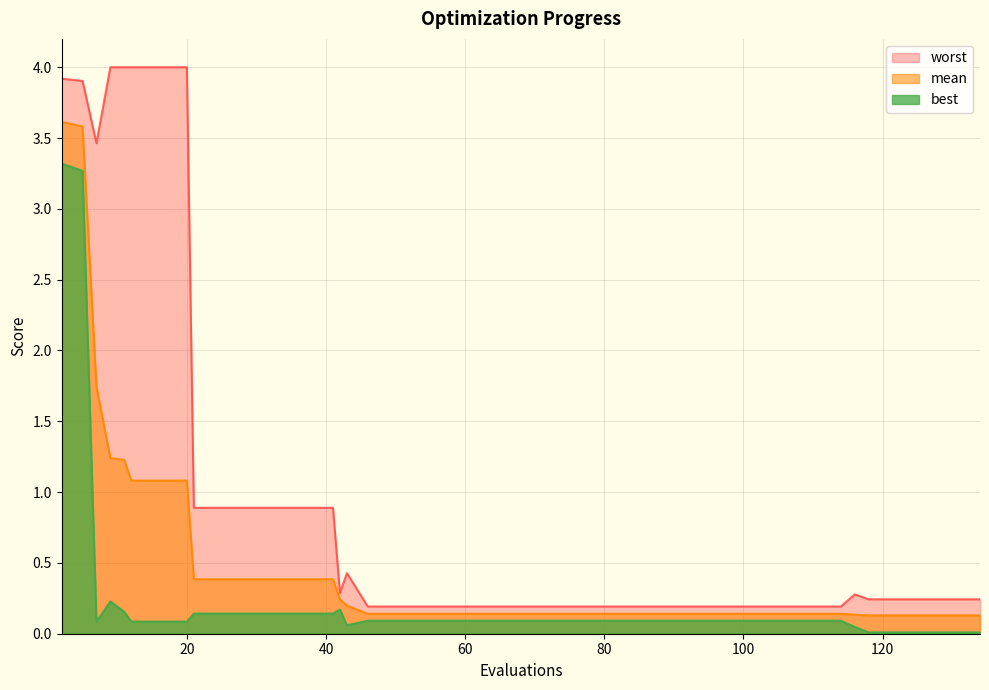

Reading left to right, extract all data points from this chart.

mean: 3.6	3.6	1.7	1.2	1.2	1.1	1.1	1.1	0.4	0.4	0.4	0.4	0.4	0.4	0.2	0.2	0.1	0.1	0.1	0.1	0.1	0.1	0.1	0.1	0.1	0.1	0.1	0.1	0.1	0.1	0.1	0.1	0.1	0.1	0.1	0.1	0.1	0.1	0.1	0.1
best: 3.3	3.3	0.1	0.2	0.2	0.1	0.1	0.1	0.1	0.1	0.1	0.1	0.1	0.1	0.2	0.1	0.1	0.1	0.1	0.1	0.1	0.1	0.1	0.1	0.1	0.1	0.1	0.1	0.1	0.1	0.1	0.1	0.1	0.1	0.0	0.0	0.0	0.0	0.0	0.0
worst: 3.9	3.9	3.5	4.0	4.0	4.0	4.0	4.0	0.9	0.9	0.9	0.9	0.9	0.9	0.3	0.4	0.2	0.2	0.2	0.2	0.2	0.2	0.2	0.2	0.2	0.2	0.2	0.2	0.2	0.2	0.2	0.2	0.2	0.2	0.3	0.2	0.2	0.2	0.2	0.2